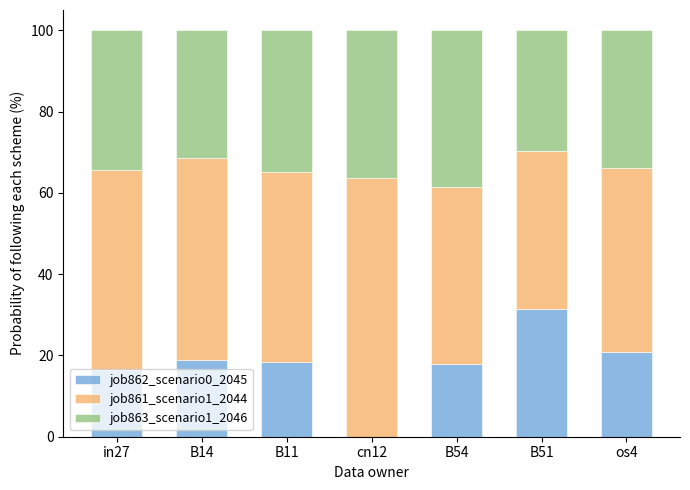

The value of job862_scenario0_2045 at B11 is 18.4. True or false?

True